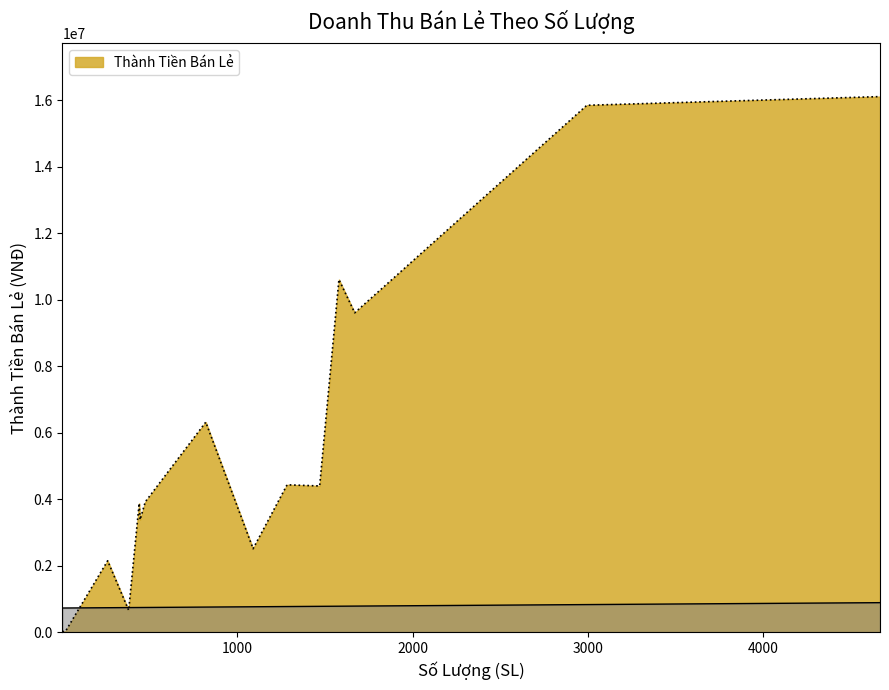

What is the difference between the maximum and minimum values?

16092500